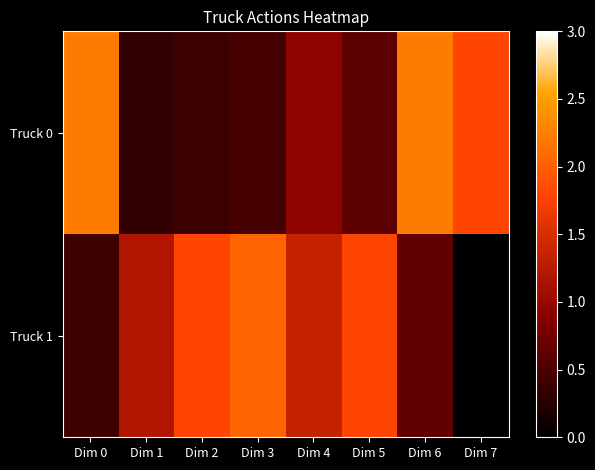

Reading left to right, list all the values displayed in this chart.

Truck 0: Dim 0=2.2	Dim 1=0.3	Dim 2=0.4	Dim 3=0.4	Dim 4=0.9	Dim 5=0.6	Dim 6=2.2	Dim 7=1.8
Truck 1: Dim 0=0.4	Dim 1=1.2	Dim 2=1.8	Dim 3=2.0	Dim 4=1.4	Dim 5=1.8	Dim 6=0.6	Dim 7=0.0